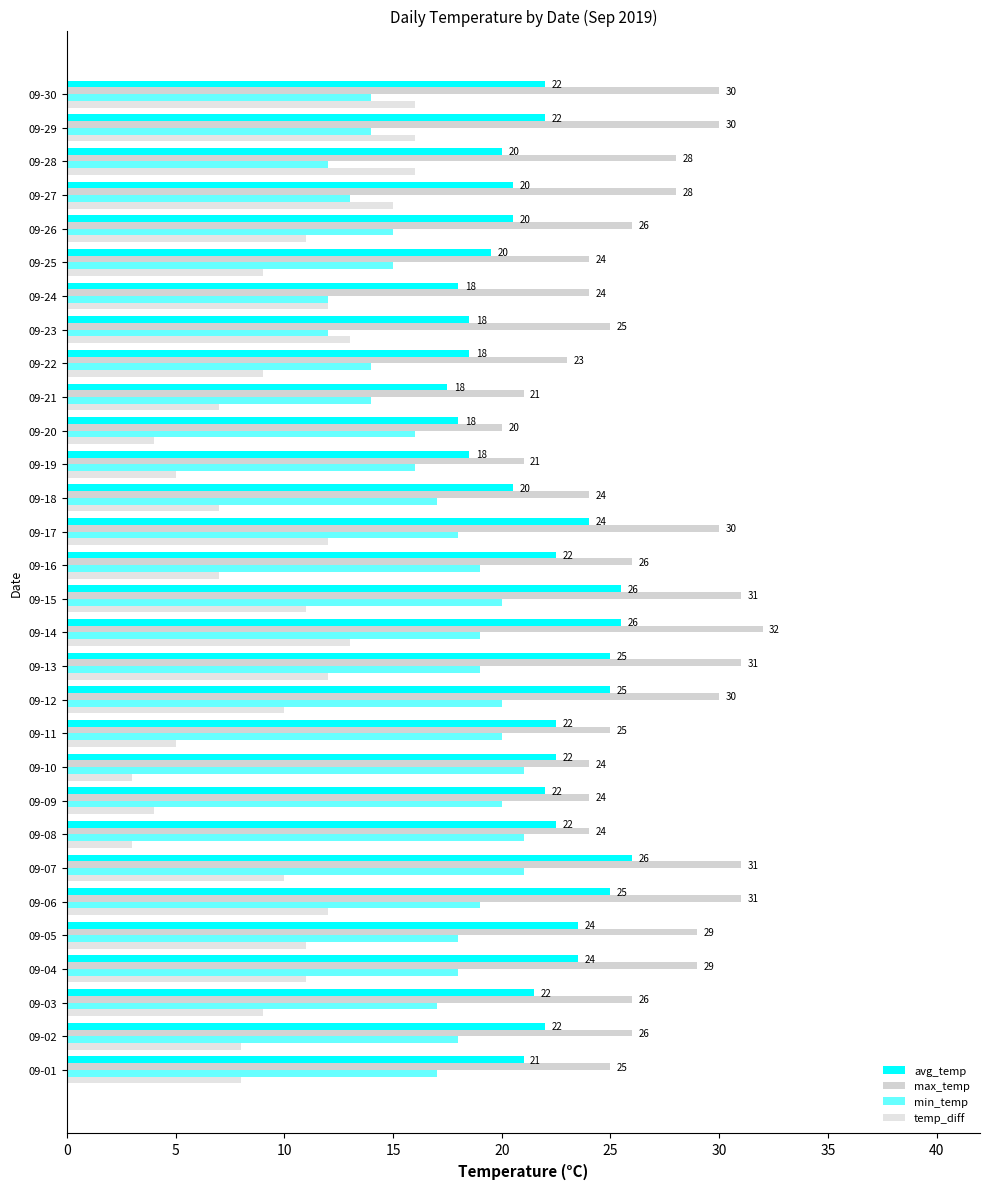

How many data points does each series have?

30